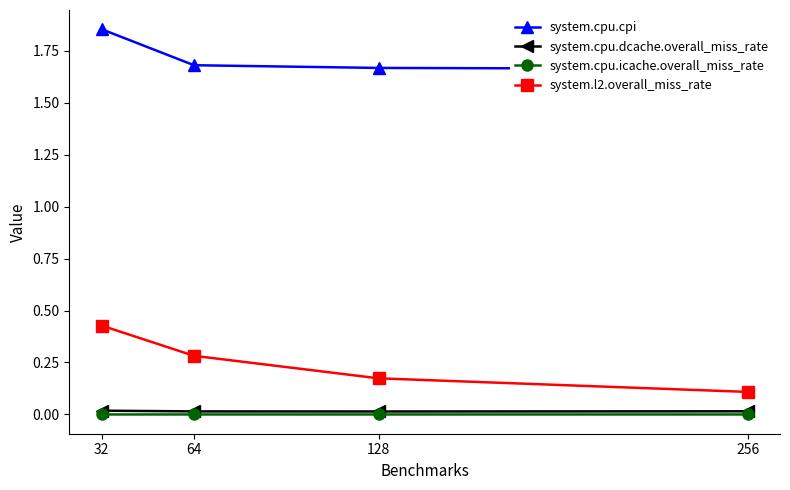

Rank the series at 128 from highest to lowest value.

system.cpu.cpi, system.l2.overall_miss_rate, system.cpu.dcache.overall_miss_rate, system.cpu.icache.overall_miss_rate